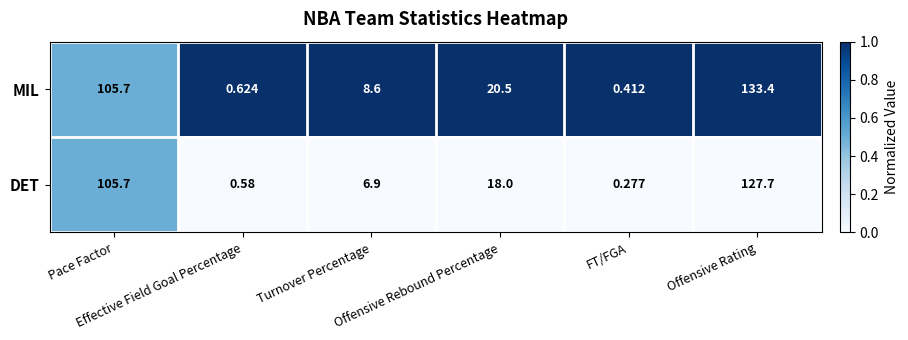

What is the difference between the highest and lowest values at Offensive Rebound Percentage?

2.5